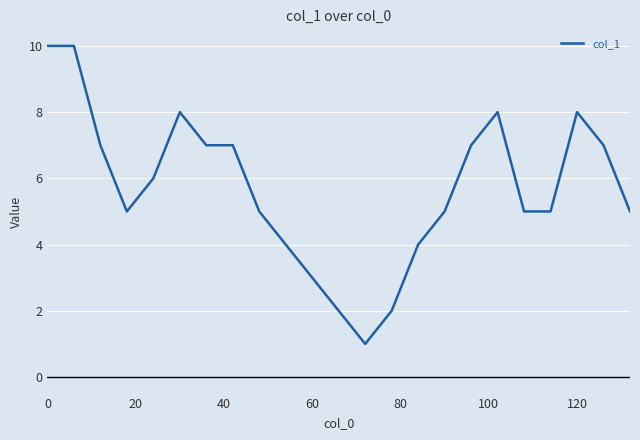

How many distinct data groups are displayed?

1